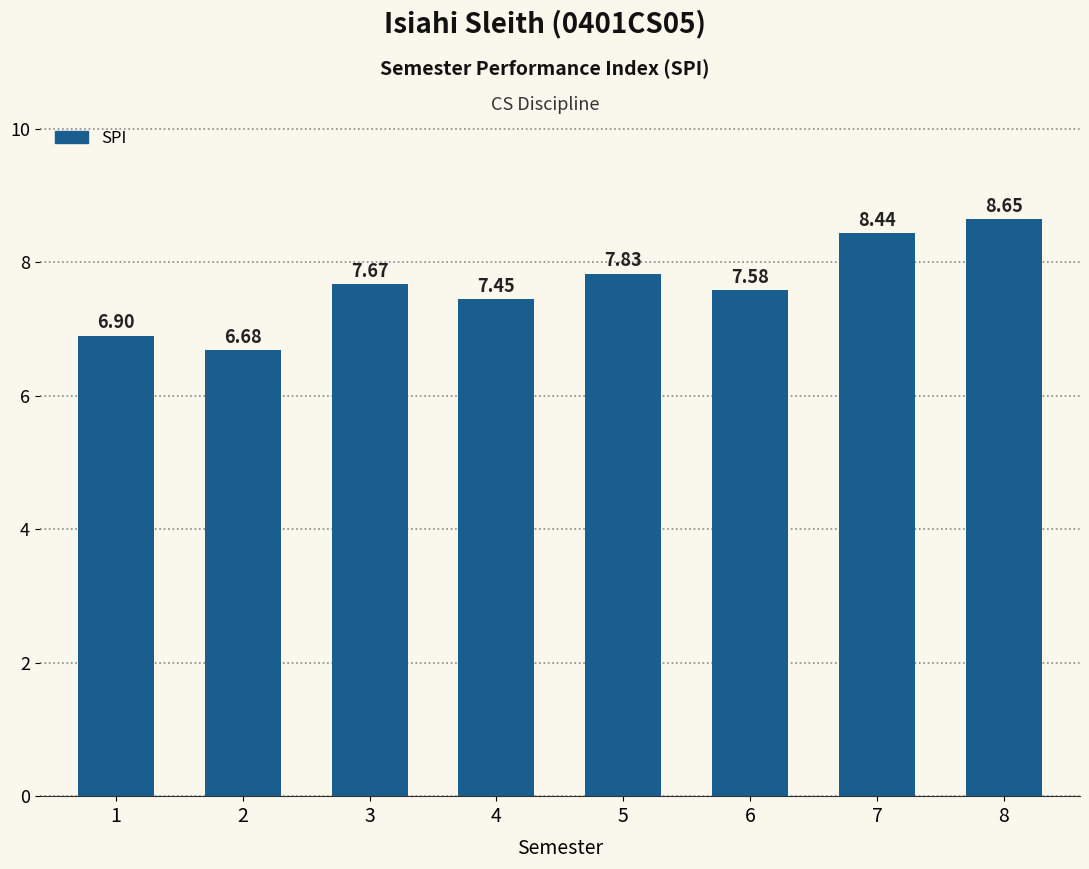

What is the change in value from 1 to 5?

+0.9